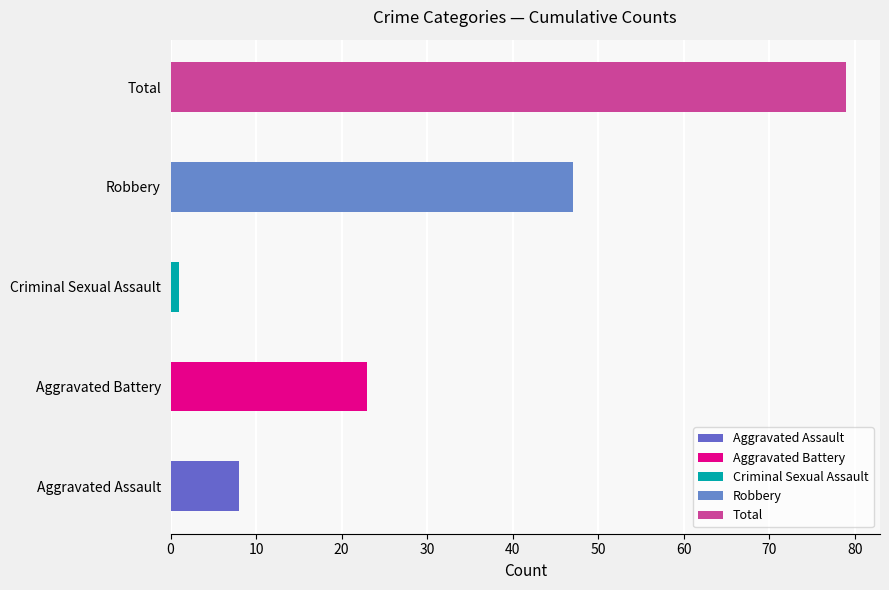

At which label does 2015 reach its peak?

Total